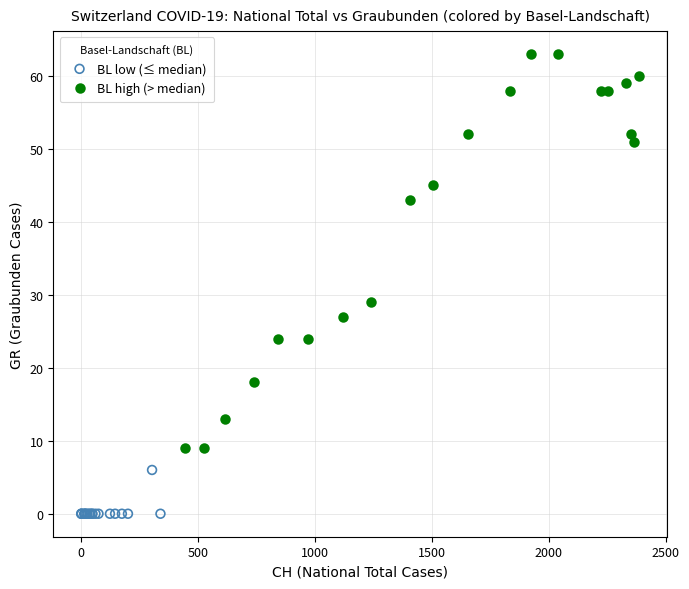

Which series contains the lowest Y value?

BL low (≤ median)